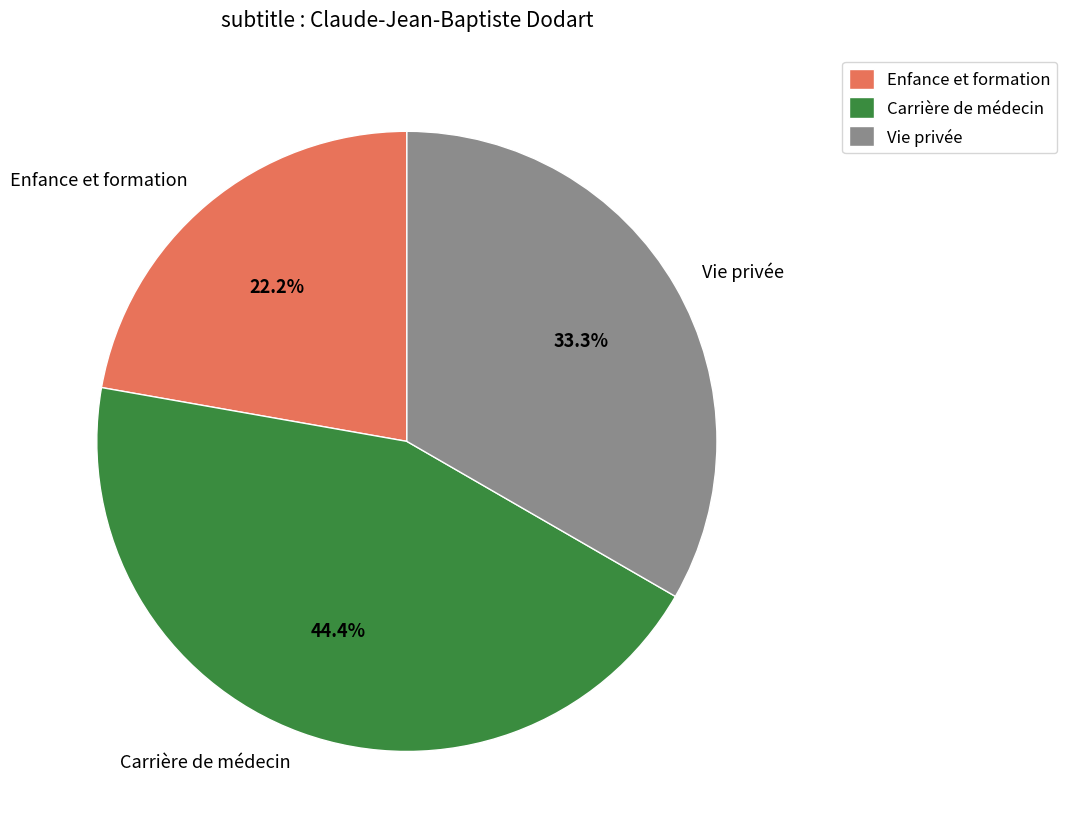

The Carrière de médecin slice represents 44% of the pie. True or false?

True